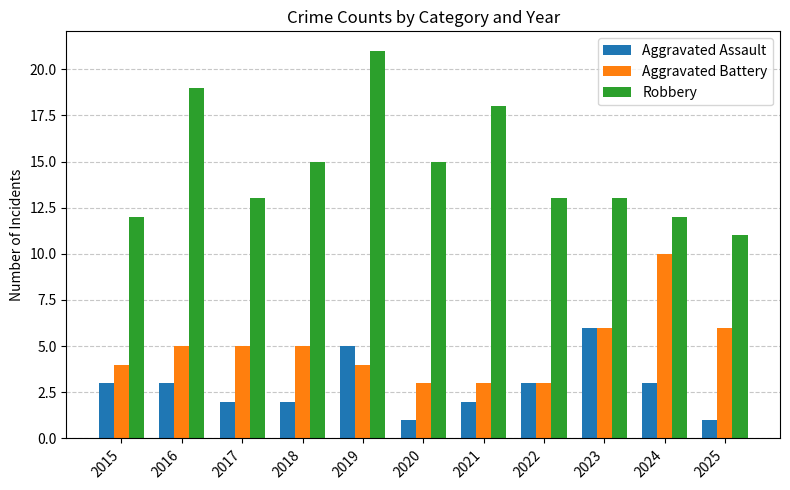

Which series has the largest total across all categories?

Robbery